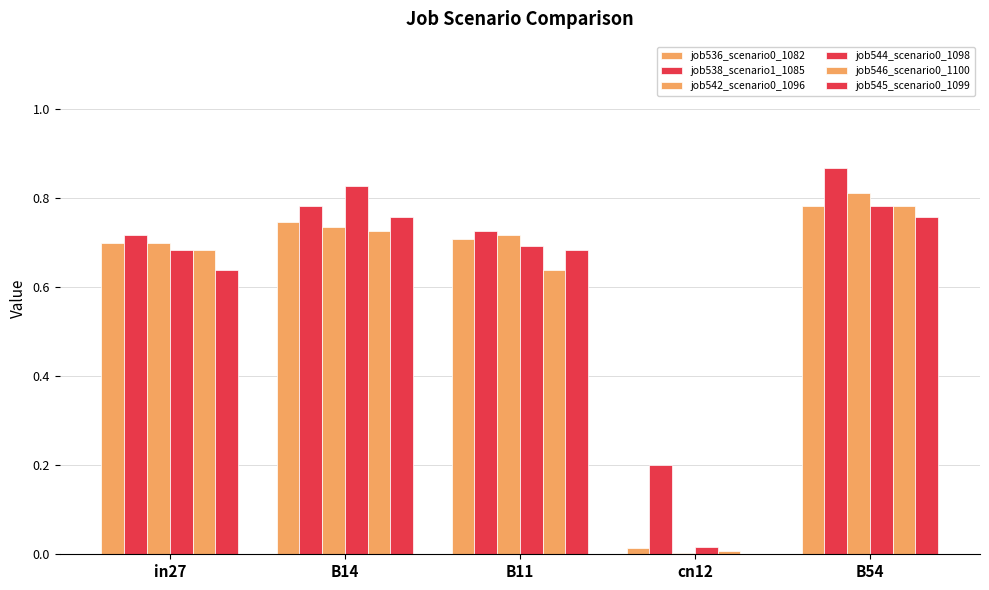

How many groups of bars are there?

5